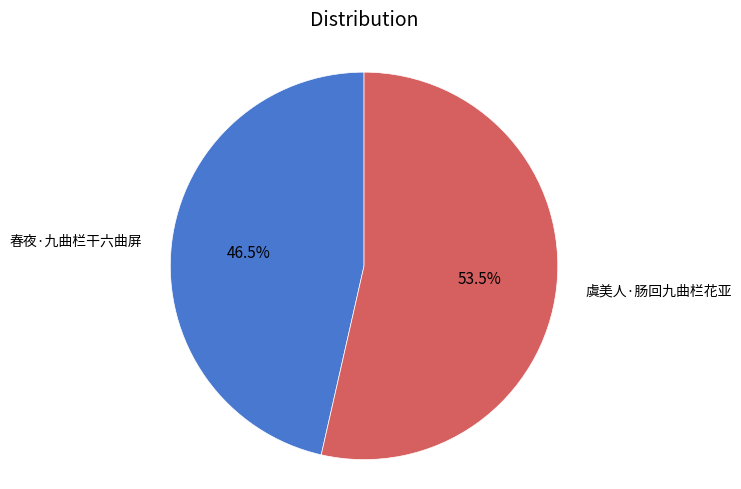

What is the largest slice in the pie chart?

虞美人·肠回九曲栏花亚